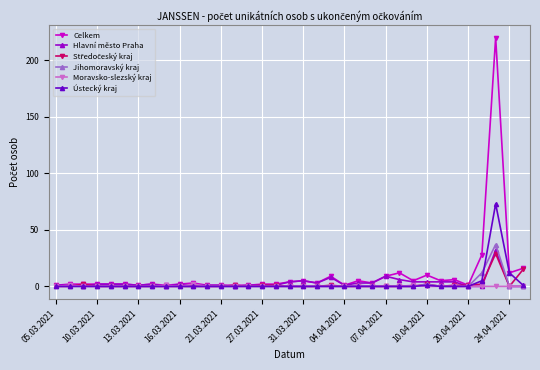

Which series has the largest range (max minus min)?

Celkem